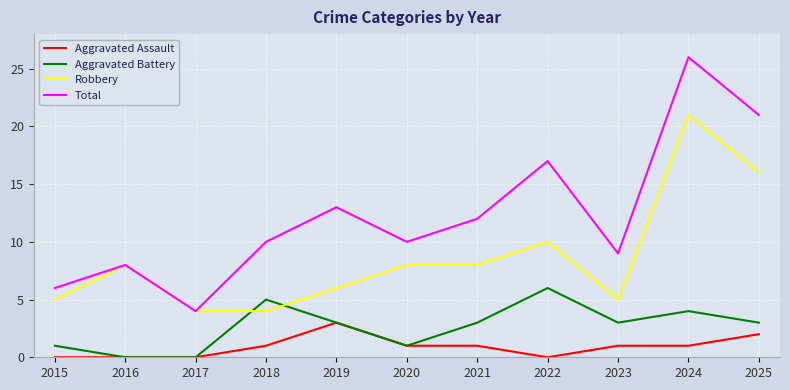

Reading right to left, what are all the values shown in this chart?

Aggravated Assault: 2	1	1	0	1	1	3	1	0	0	0
Aggravated Battery: 3	4	3	6	3	1	3	5	0	0	1
Robbery: 16	21	5	10	8	8	6	4	4	8	5
Total: 21	26	9	17	12	10	13	10	4	8	6